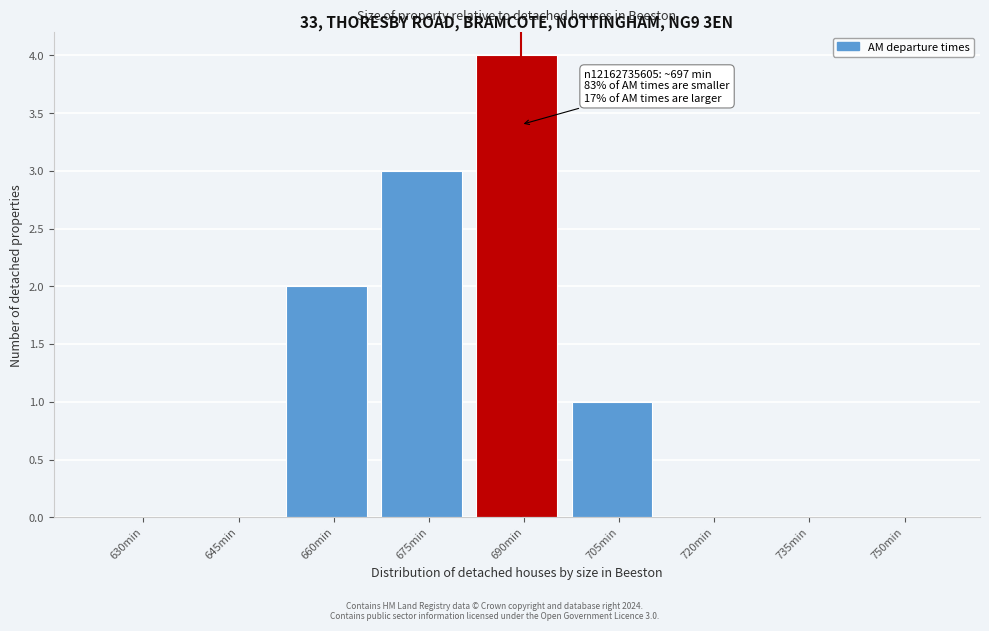

Reading right to left, extract all data points from this chart.

750min=0	735min=0	720min=0	705min=1	690min=4	675min=3	660min=2	645min=0	630min=0